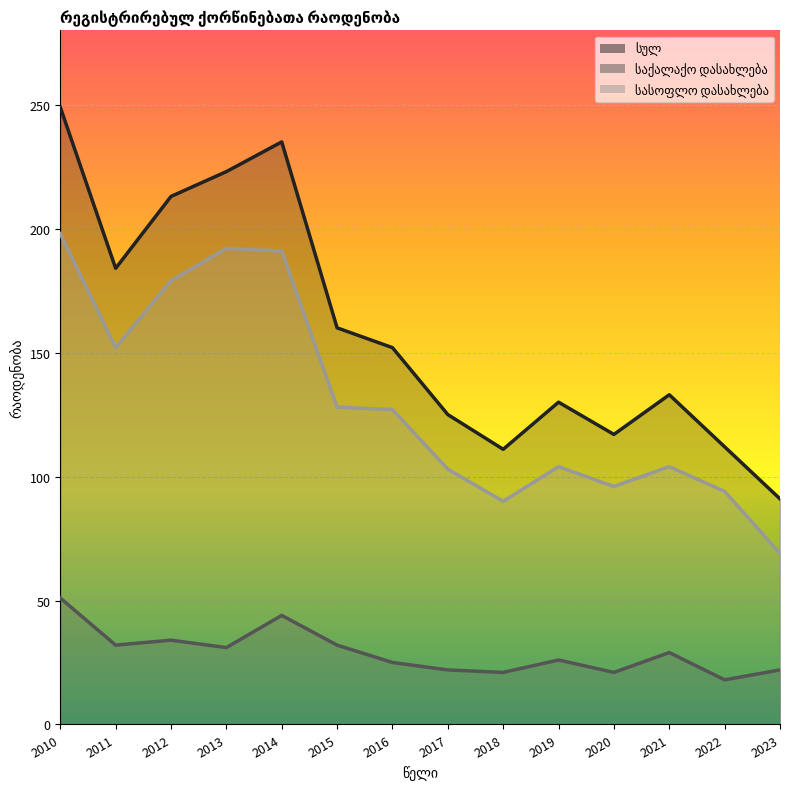

Which has a higher value, 2021 or 2011?

2011